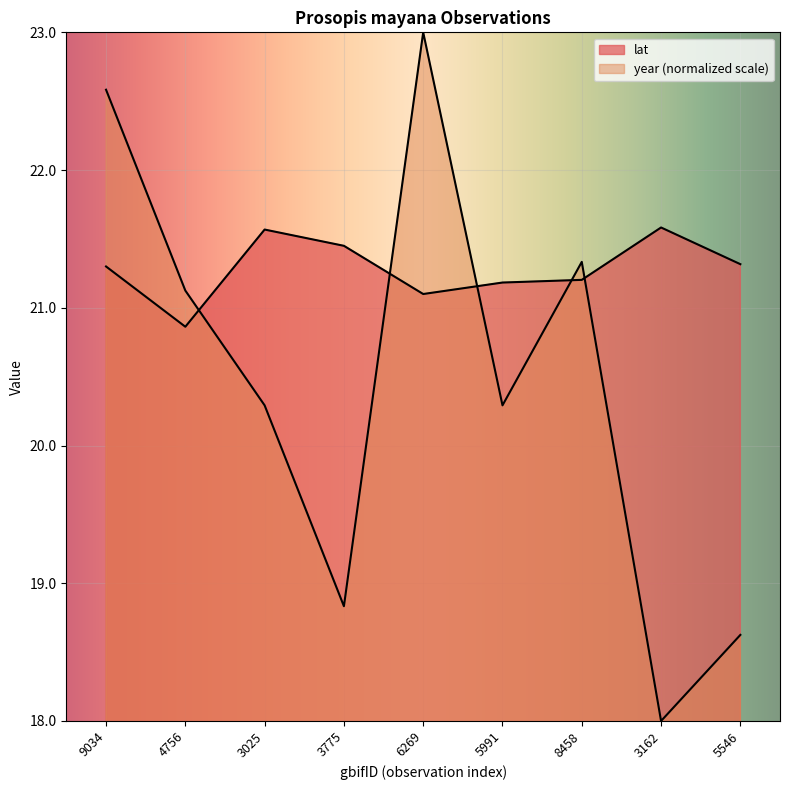

Where do lat and year first cross each other?

4756 and 3025